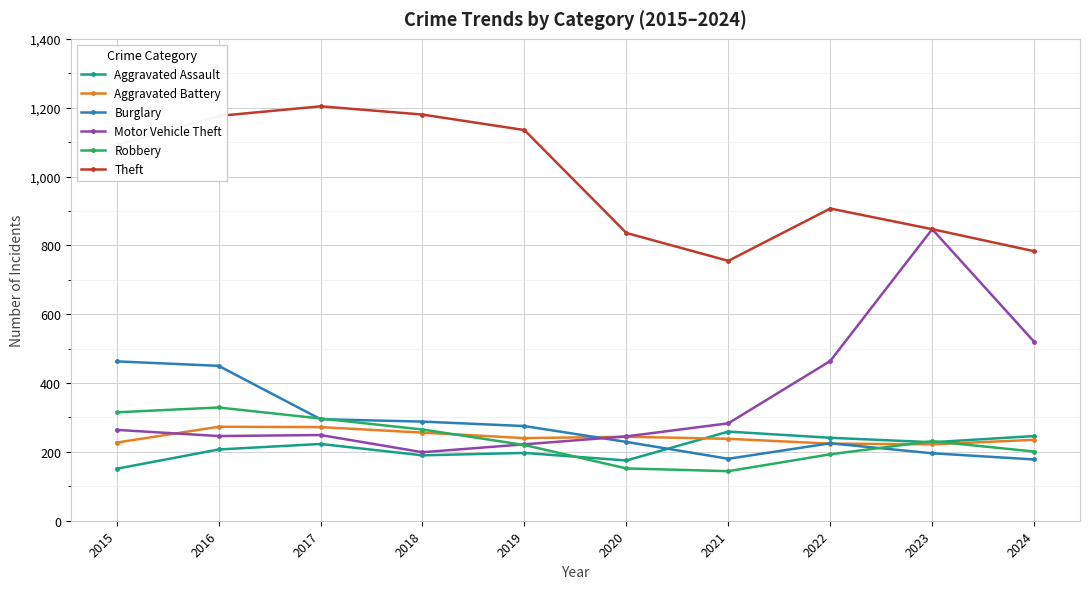

The value of Burglary at 2015 is 463. True or false?

True